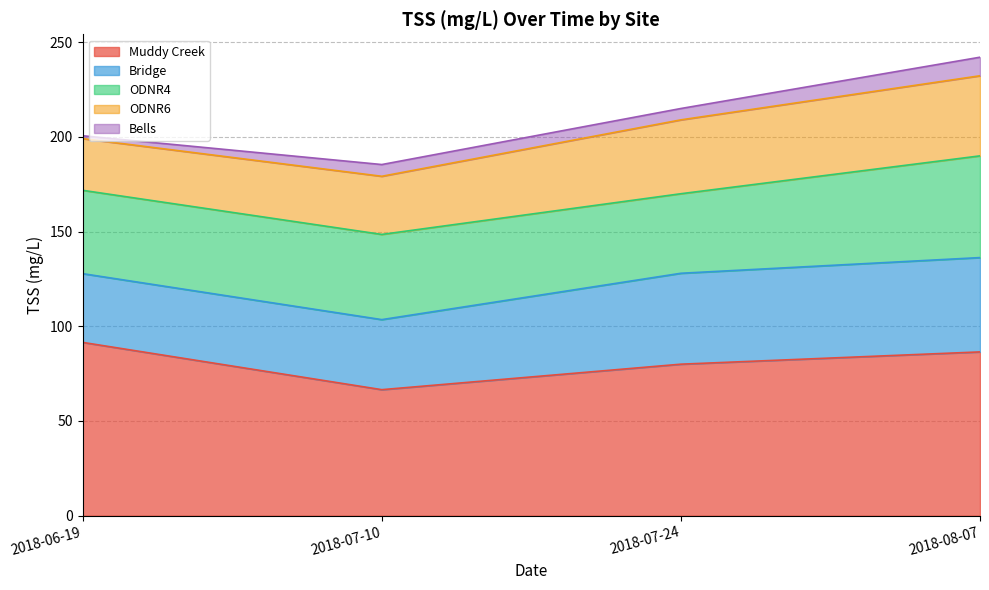

Where is Bells nearest to the value 5?

2018-07-24